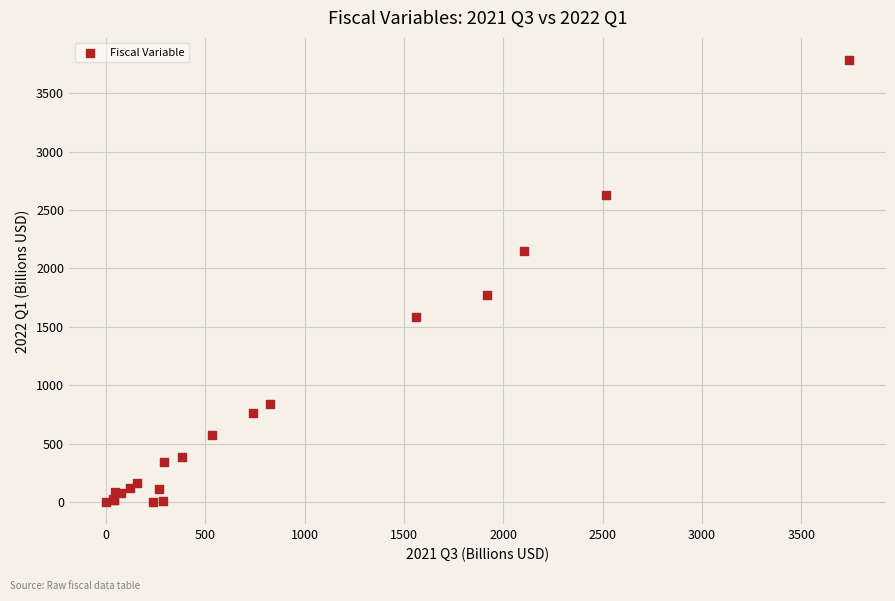

What Y value in the scatter plot is closest to 1892?

1773.2